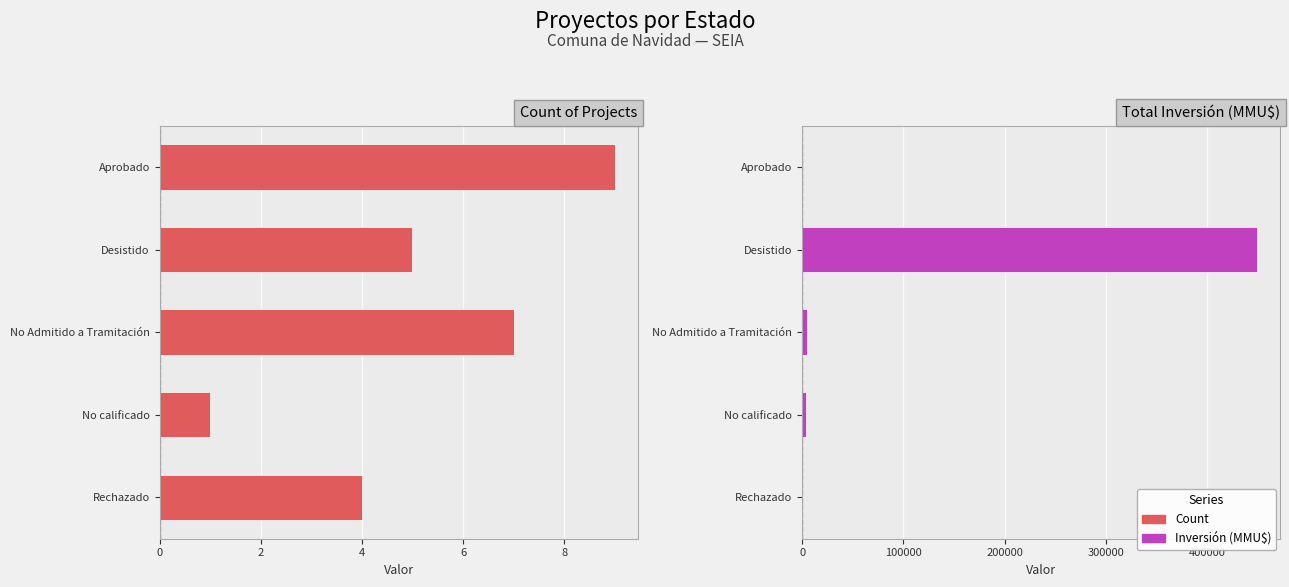

What is the difference between the maximum and minimum values in the Count series?

8